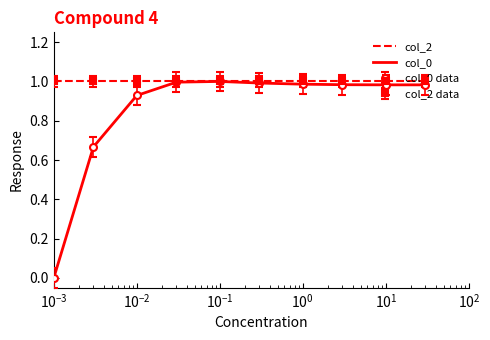

True or false: col_2 and col_0 intersect in this chart.

False